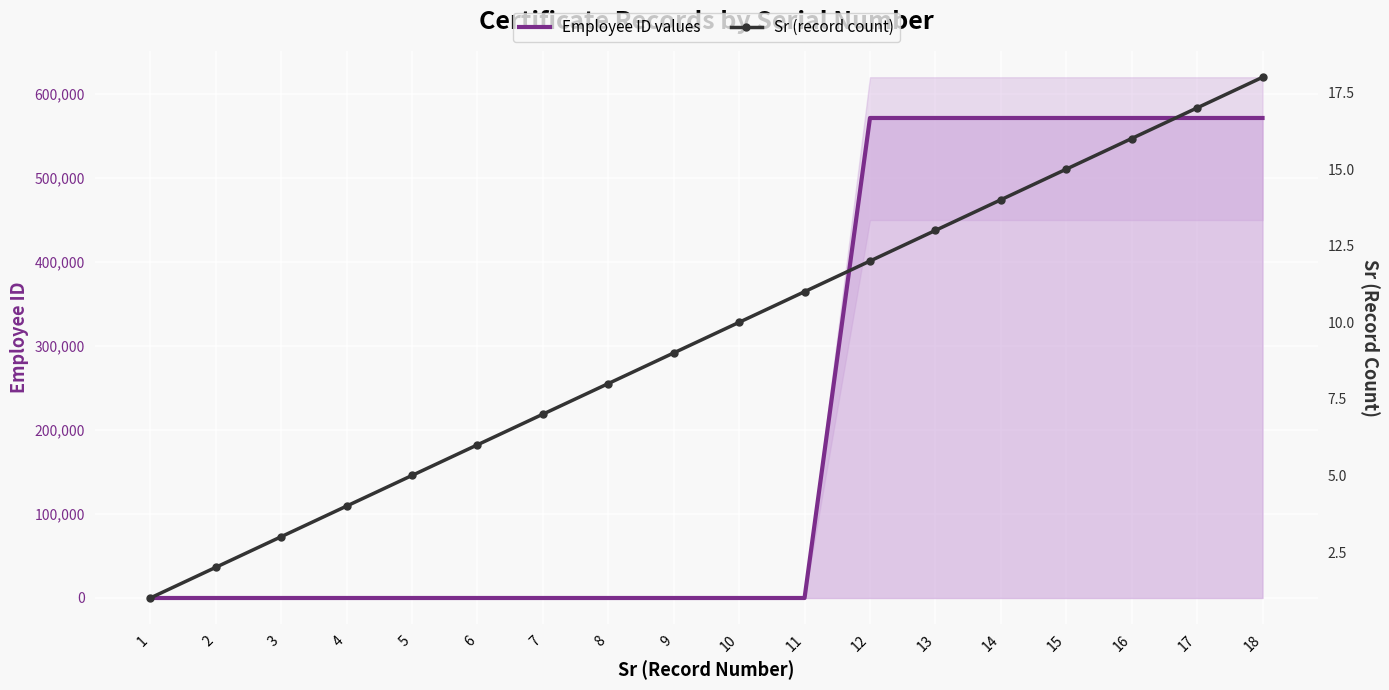

How many values in the Sr (record count) series are below 10?

9